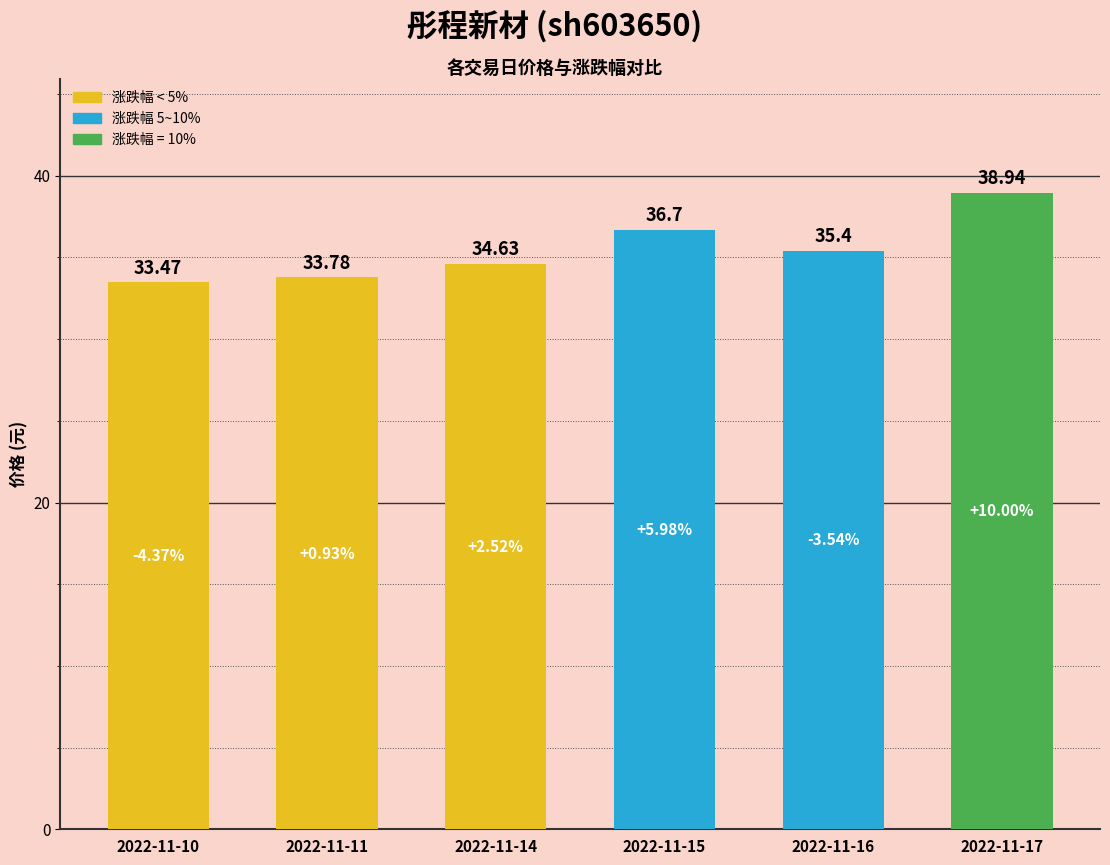

What is the change in value from 2022-11-10 to 2022-11-15?

+3.2